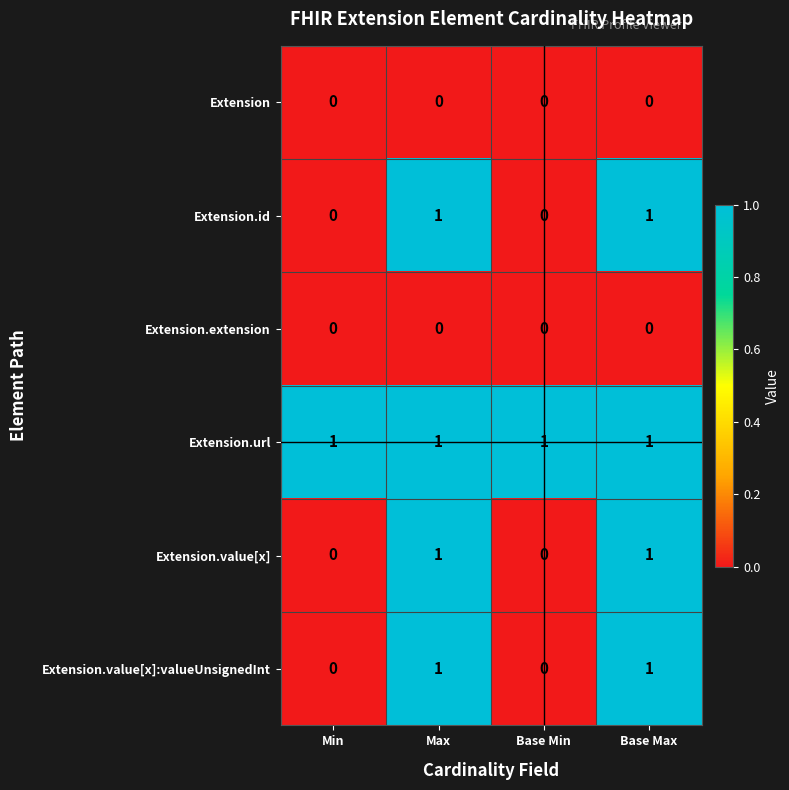

Count the Extension.value[x]:valueUnsignedInt values in the range 0 to 1.

4